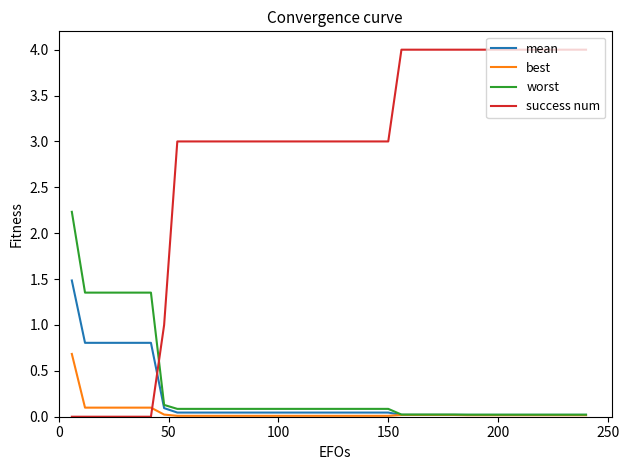

How many intersections are there between success num and worst?

1